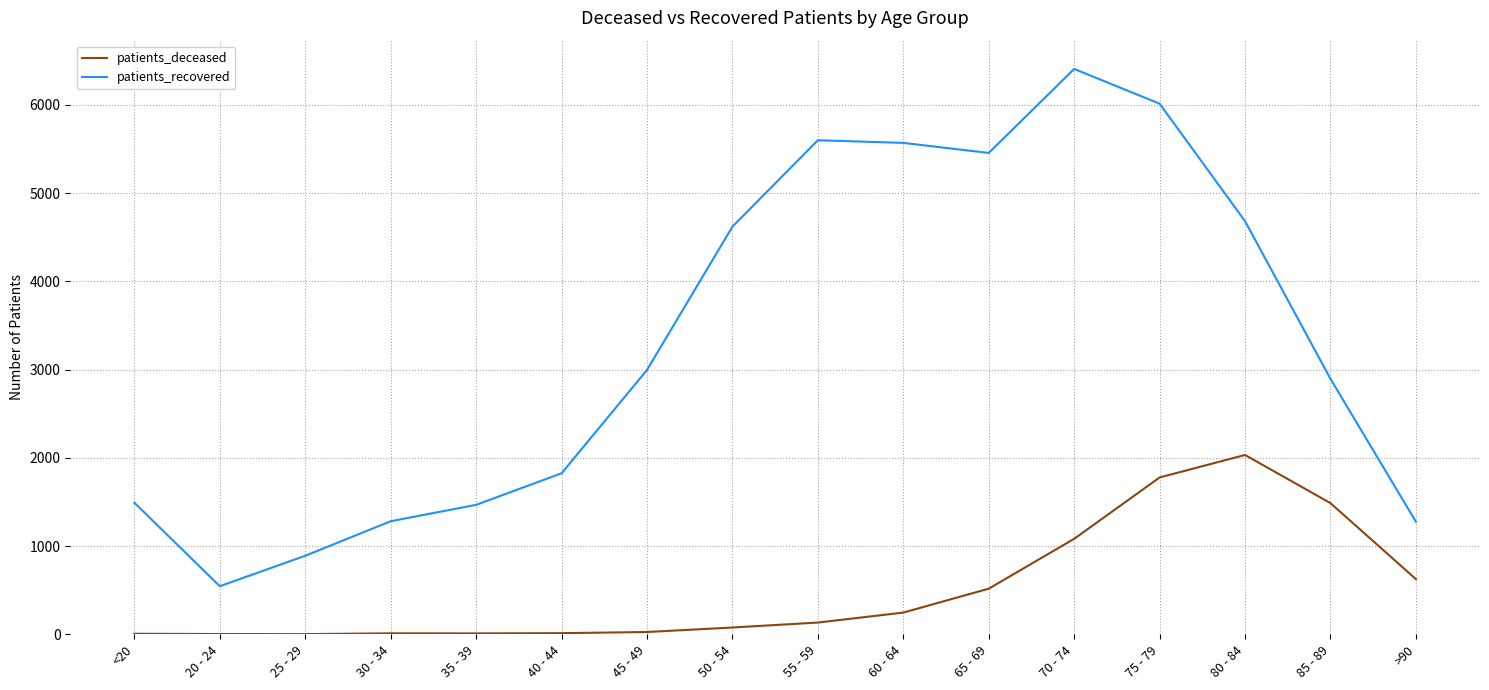

List the series in order of their overall mean, highest first.

patients_recovered, patients_deceased